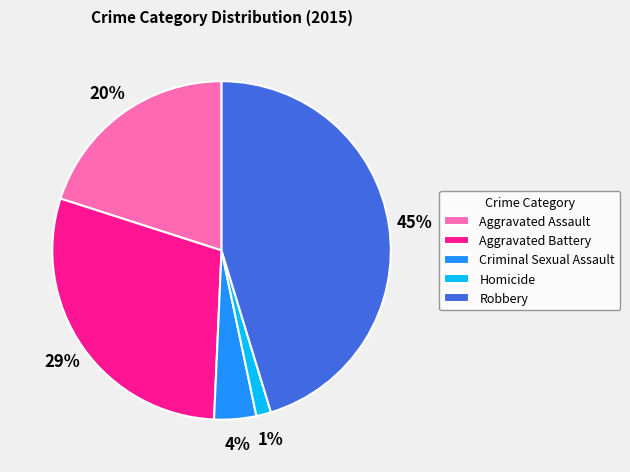

Rank the categories by value from highest to lowest.

Robbery, Aggravated Battery, Aggravated Assault, Criminal Sexual Assault, Homicide